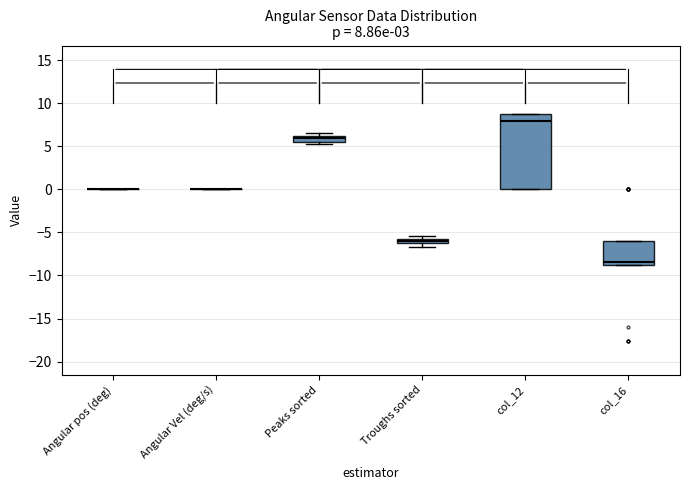

Which box is the tallest, from its lower edge to its upper edge?

col_12